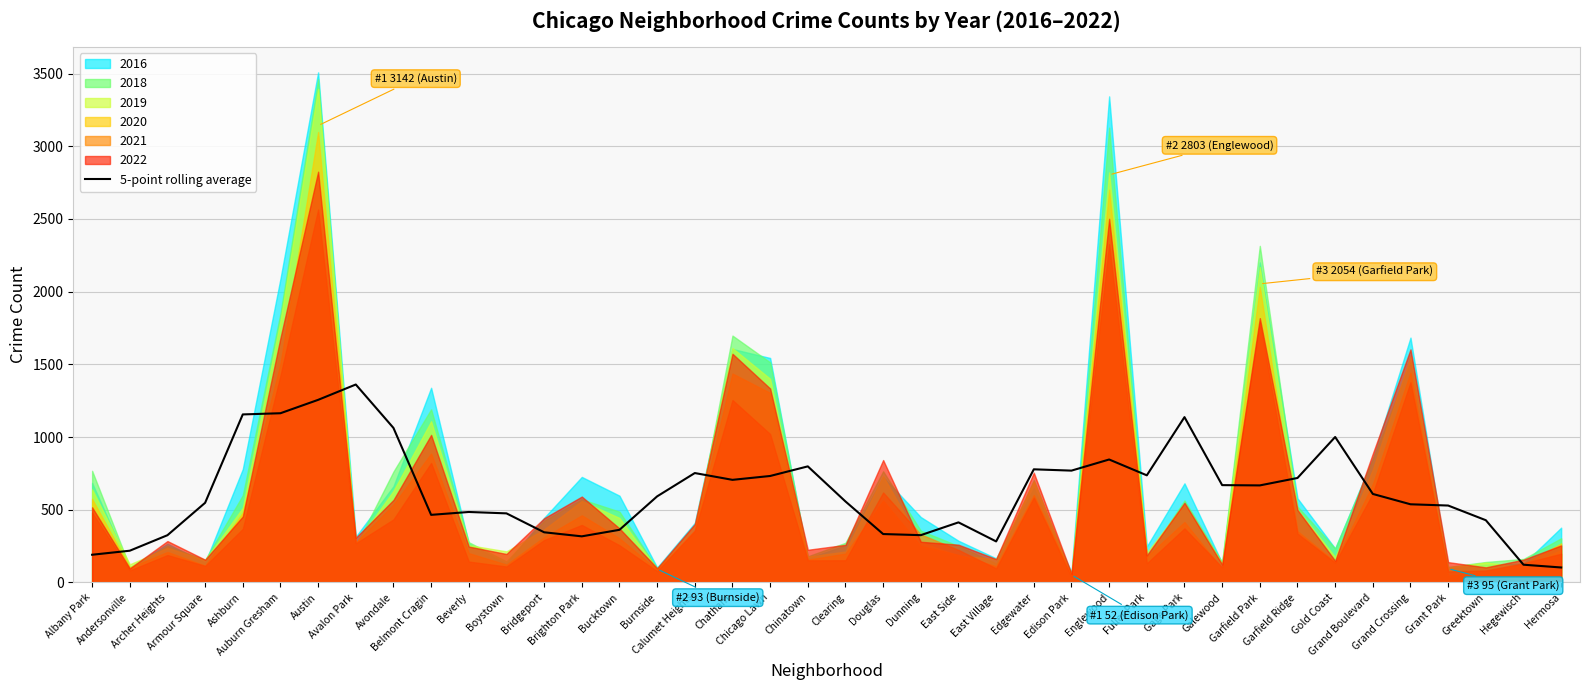

What is the sum of all values?

24880.1